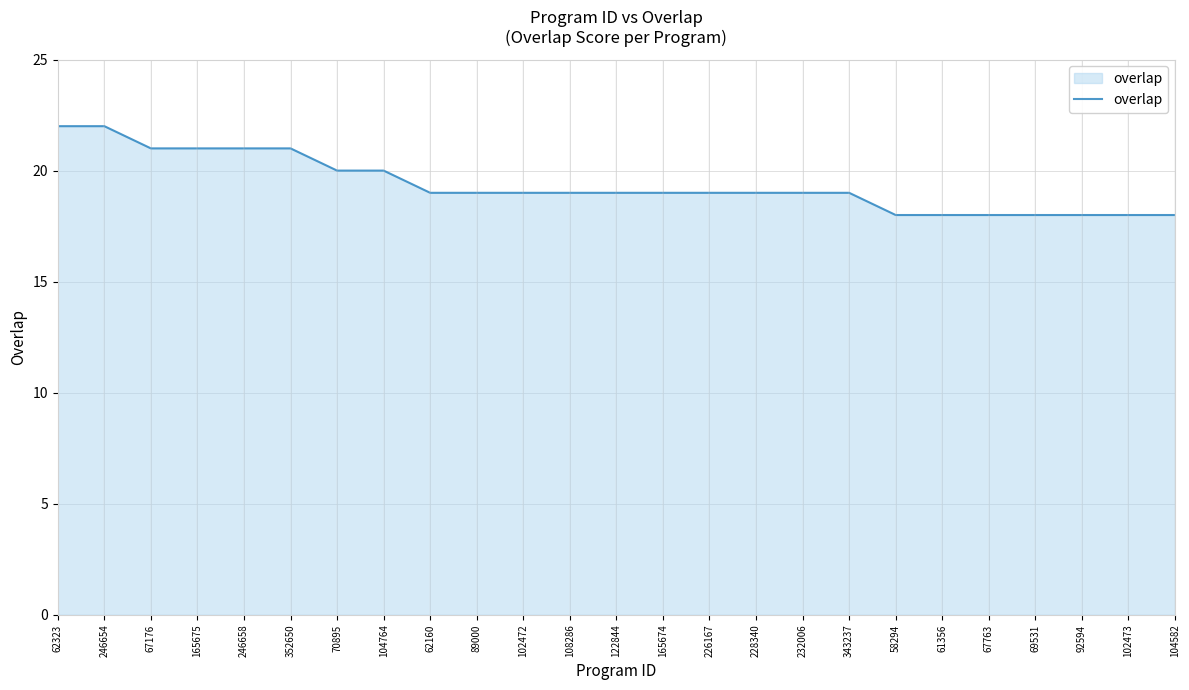

What is the average value?

19